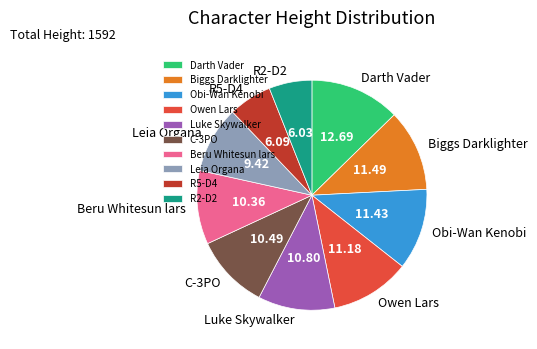

Approximately how many times larger is the value at Obi-Wan Kenobi compared to Owen Lars?

1.0